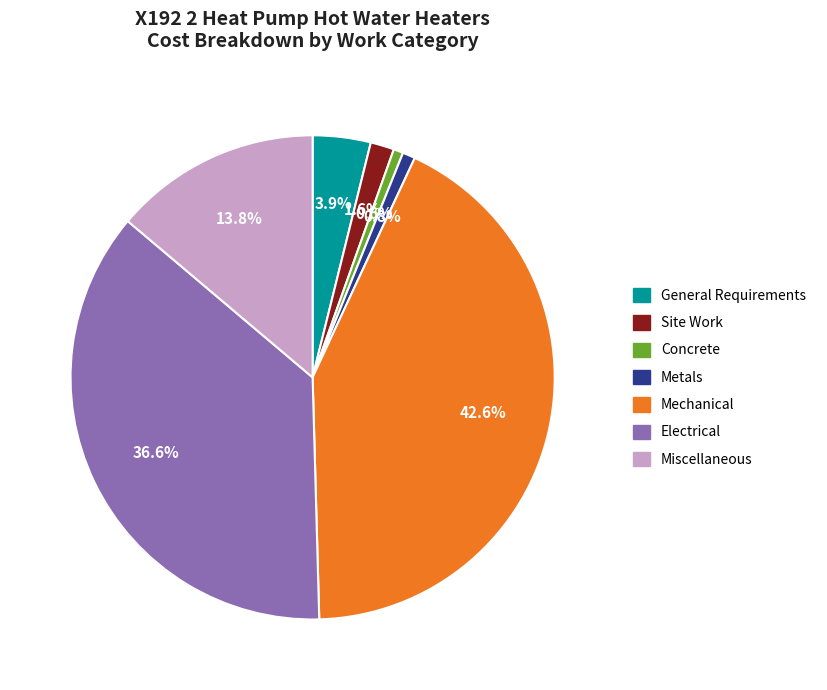

Is Mechanical the majority of the pie?

No